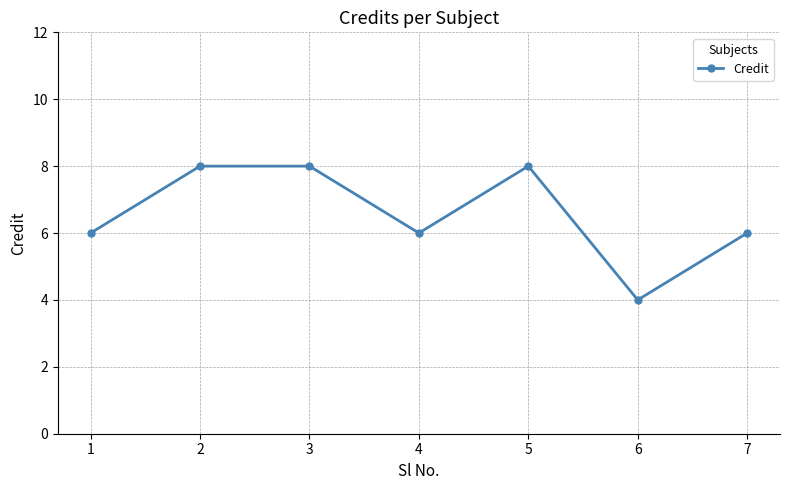

How many points are lower than both their immediate neighbors (excluding endpoints)?

2